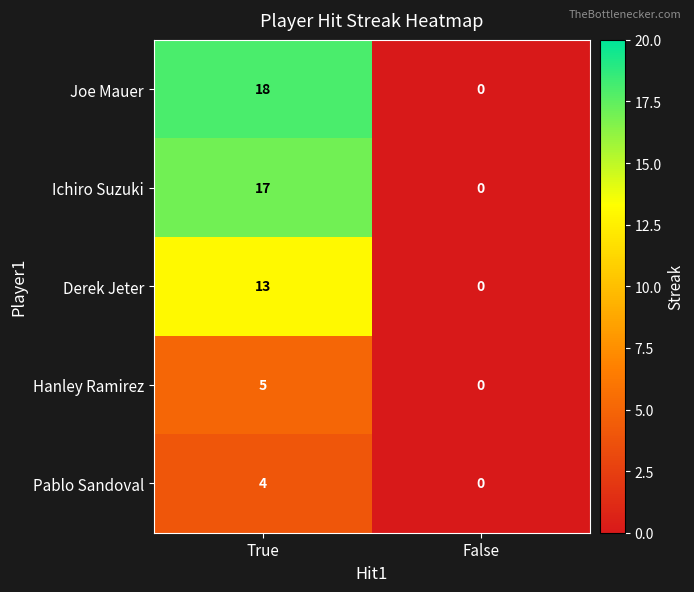

Rank the series by their maximum value, from lowest to highest.

Pablo Sandoval, Hanley Ramirez, Derek Jeter, Ichiro Suzuki, Joe Mauer